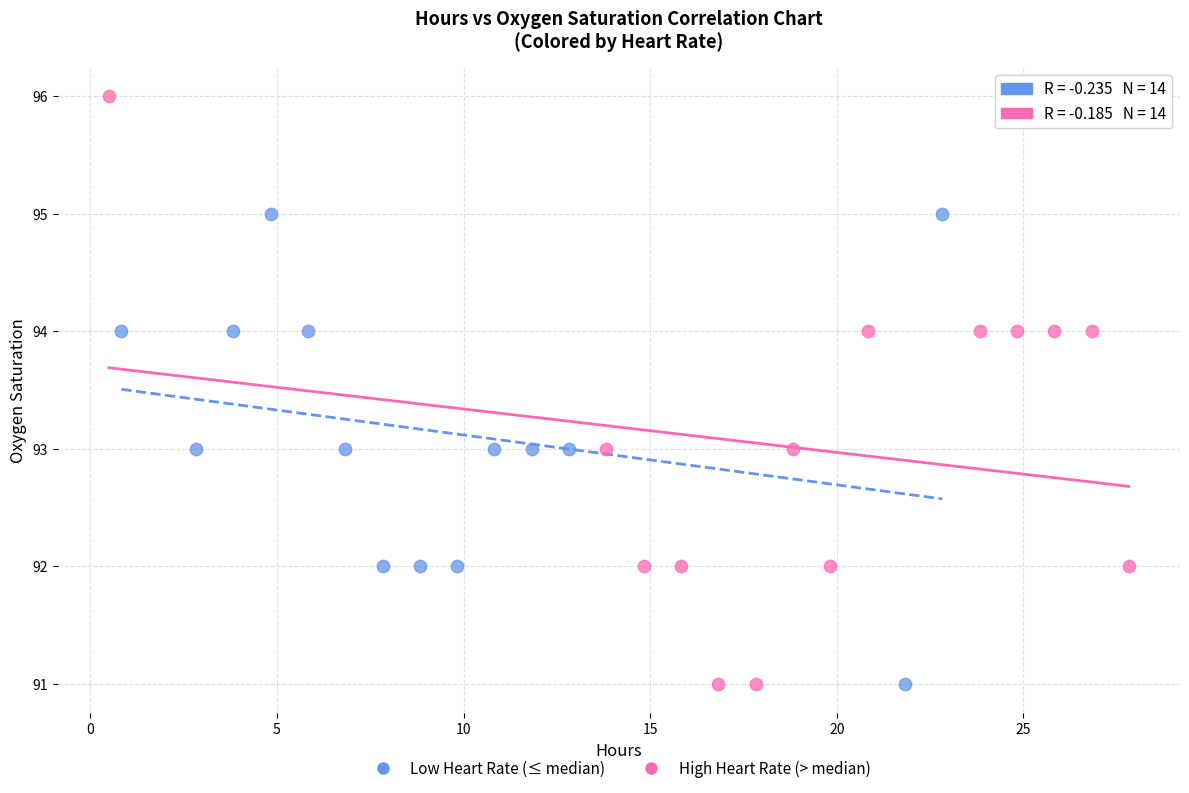

Which series has the largest Y range (max minus min)?

High Heart Rate (> median)